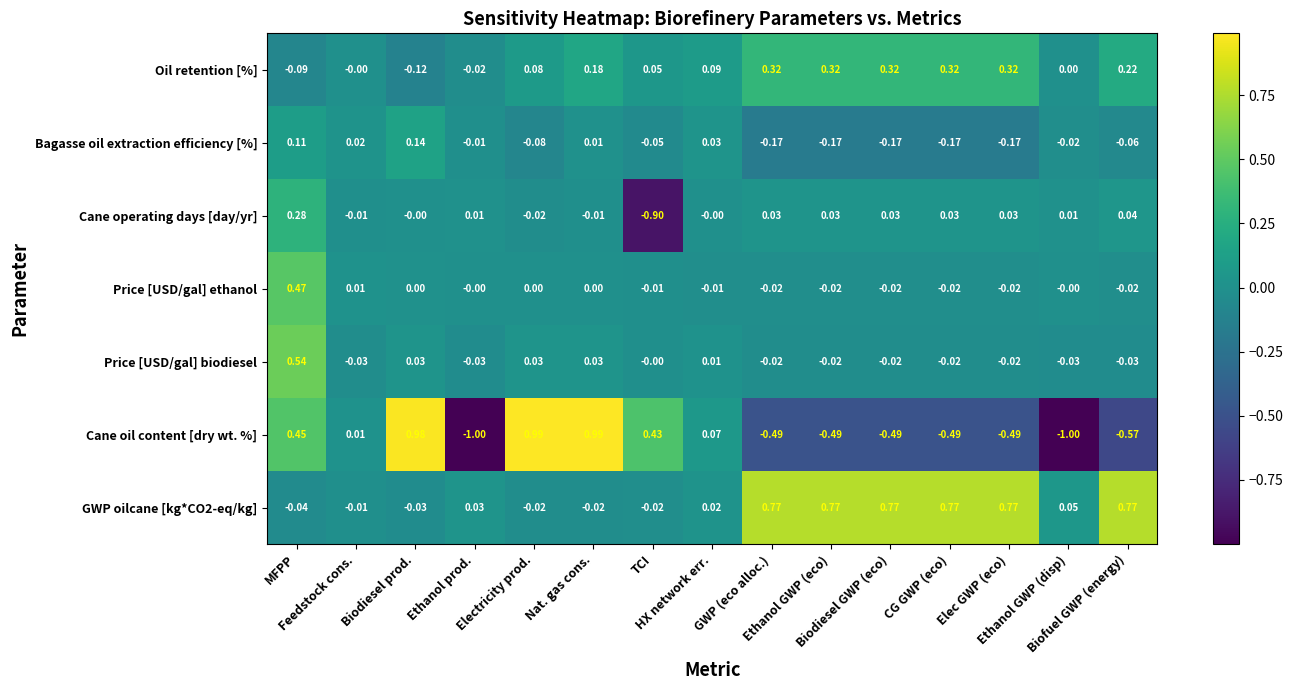

Which series has the largest range (max minus min)?

Cane oil content [dry wt. %]